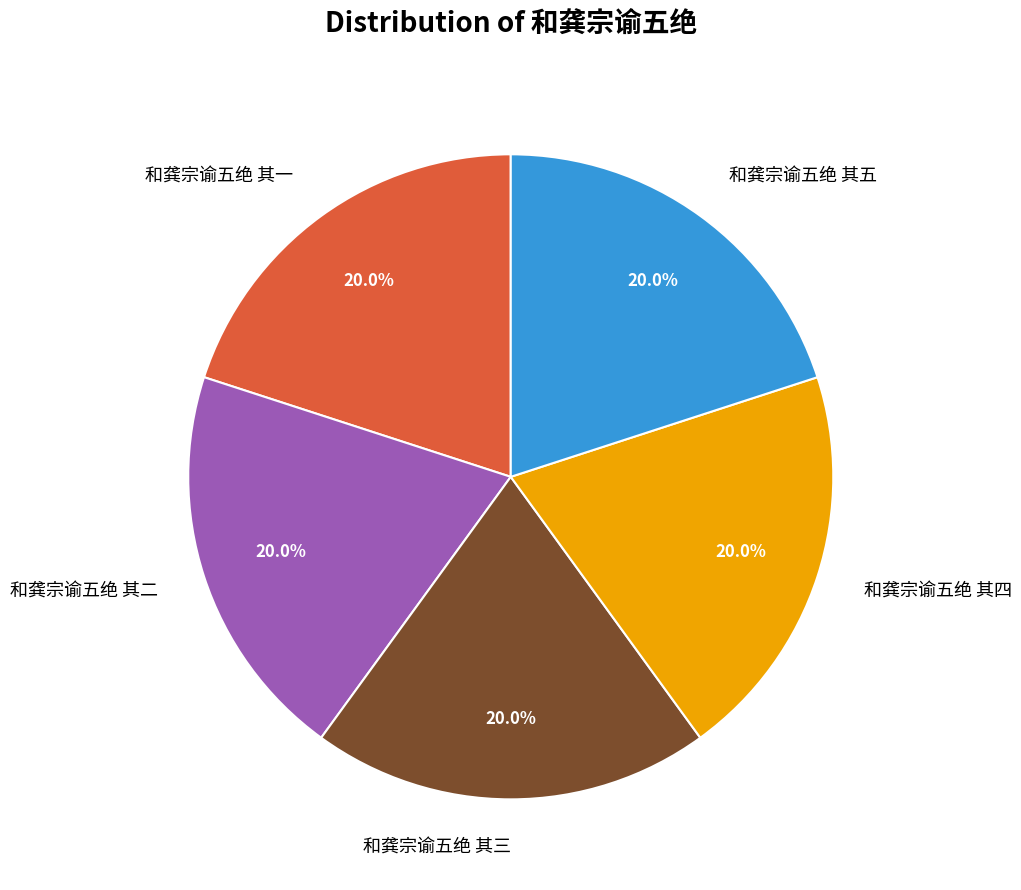

Does 和龚宗谕五绝 其一 account for over 50% of the chart?

No